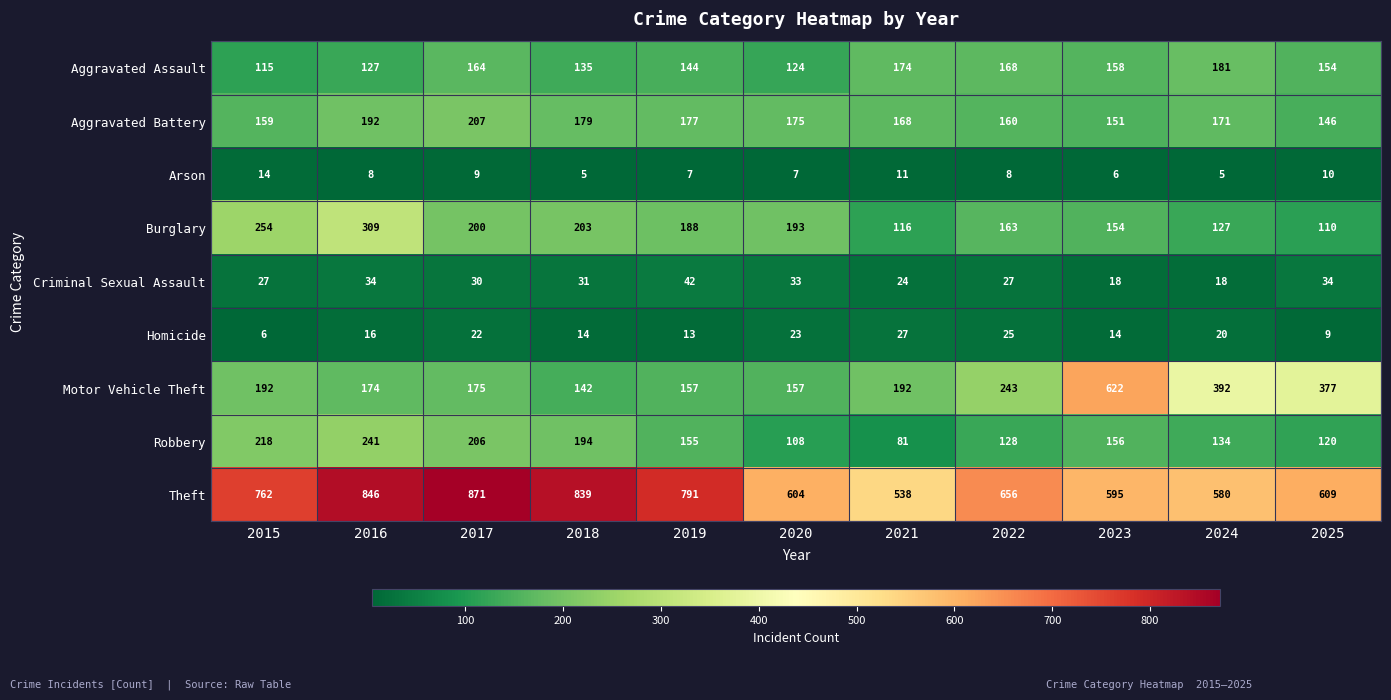

The Burglary series shows 53 at 2025. True or false?

False